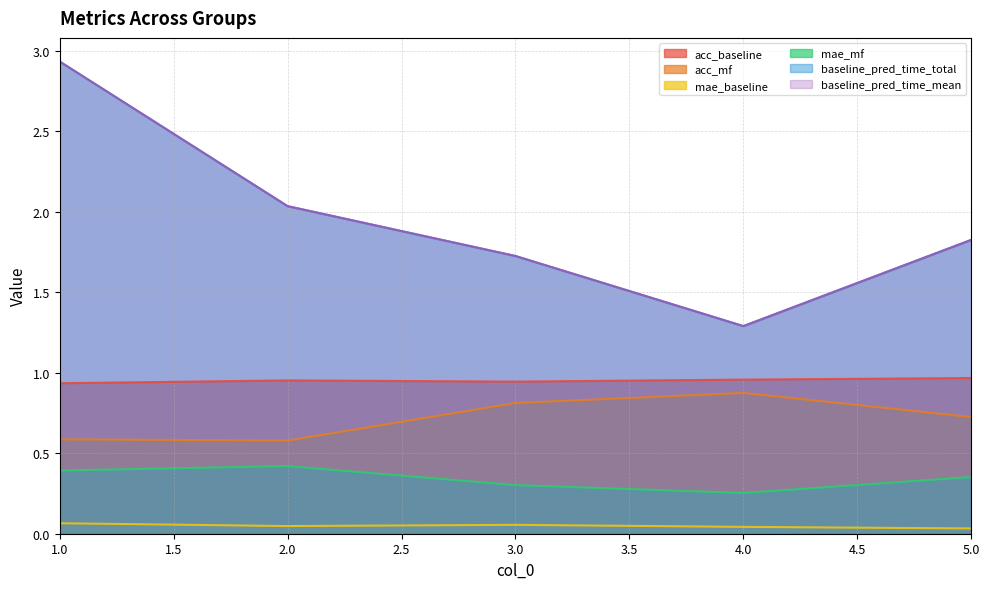

The value of baseline_pred_time_mean at 5 is 2.6. True or false?

False